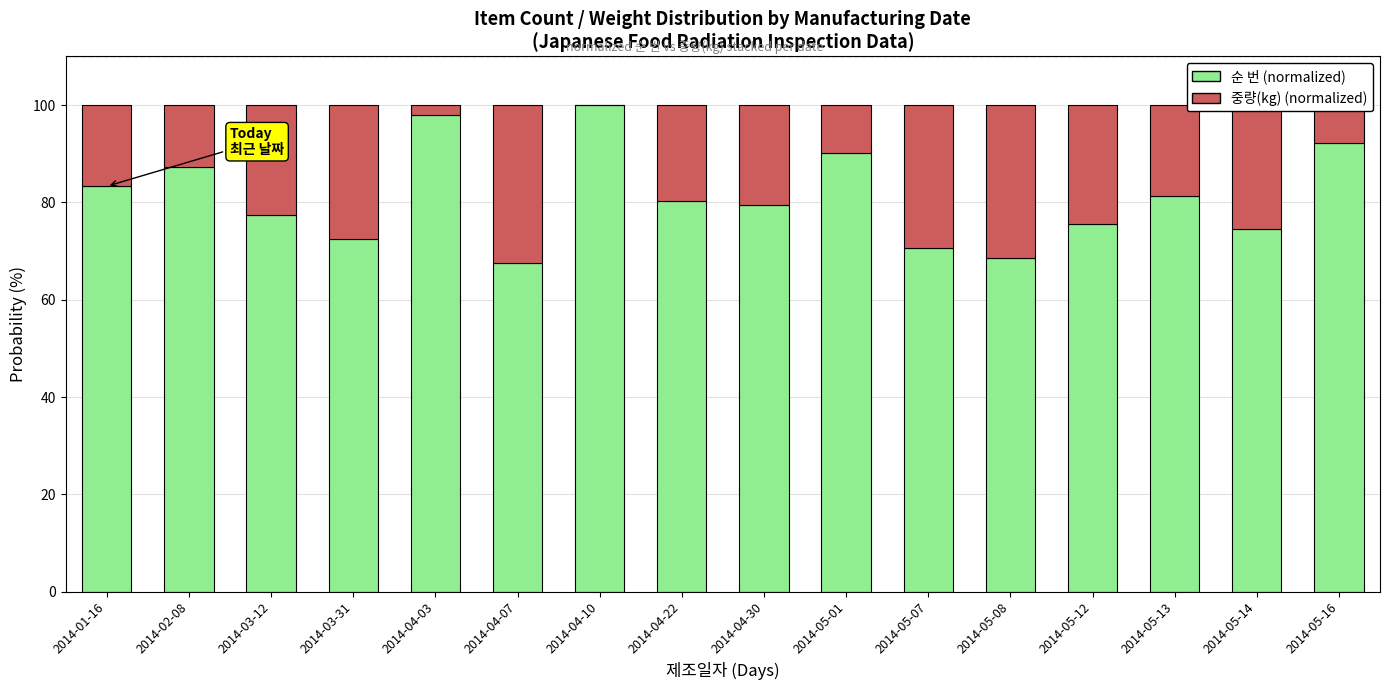

Are the bars grouped side by side (vs. stacked)?

No